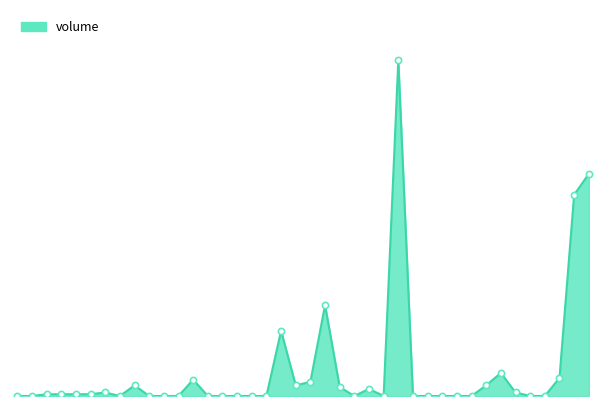

How many lines are shown in the chart?

1